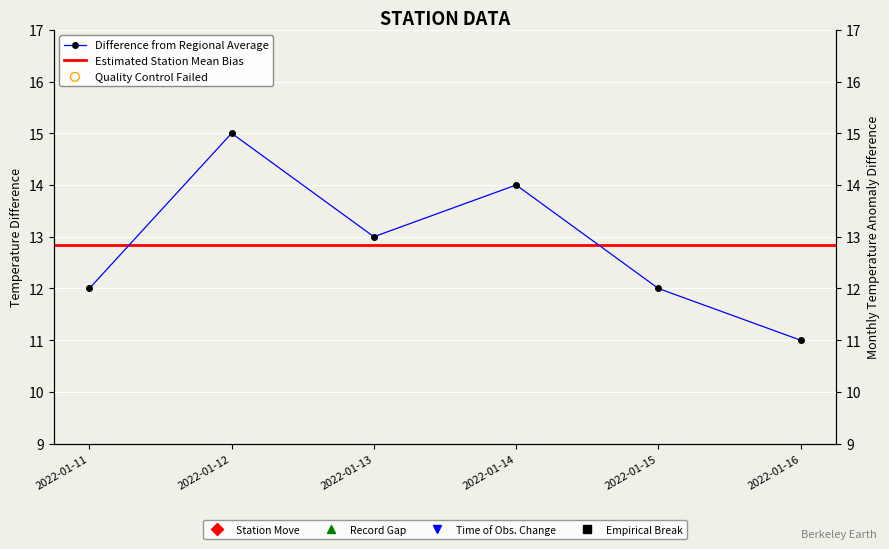

What is the change in value from 2022-01-11 to 2022-01-14?

+2